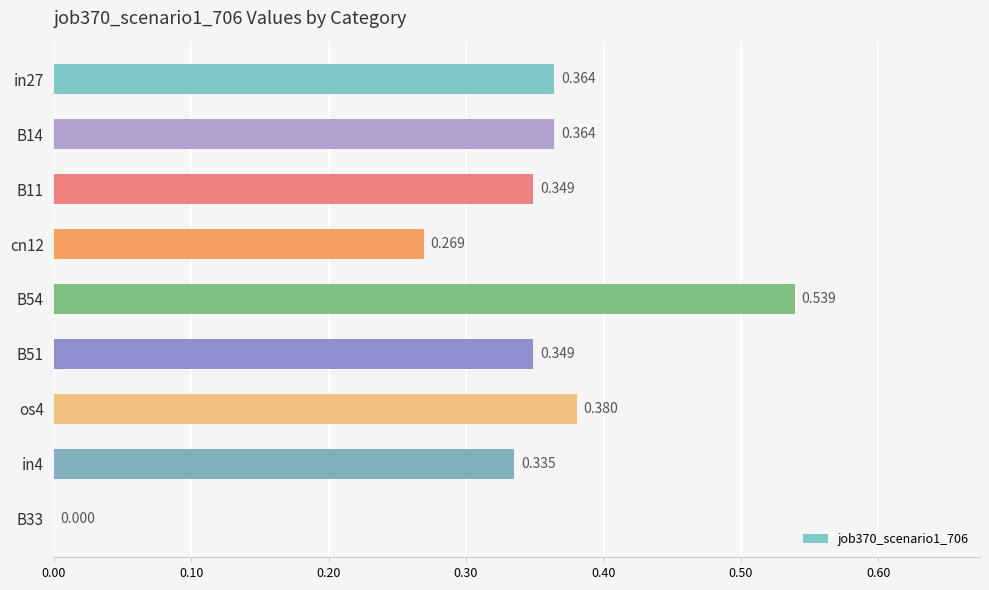

How many positive values are there?

8